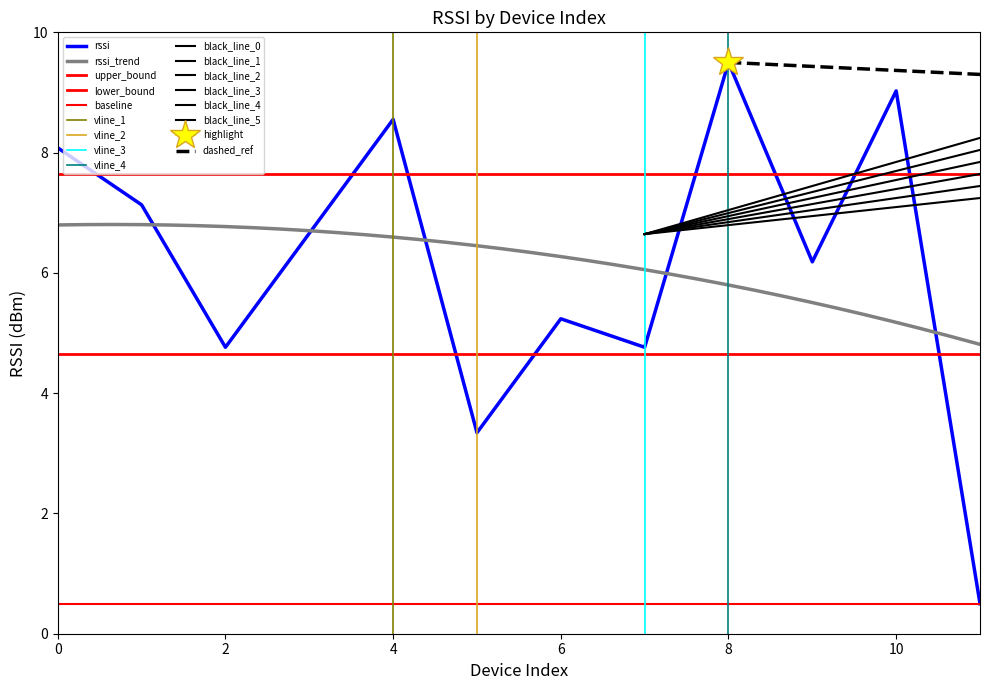

What is the change in value from 9 to 11?

-5.7